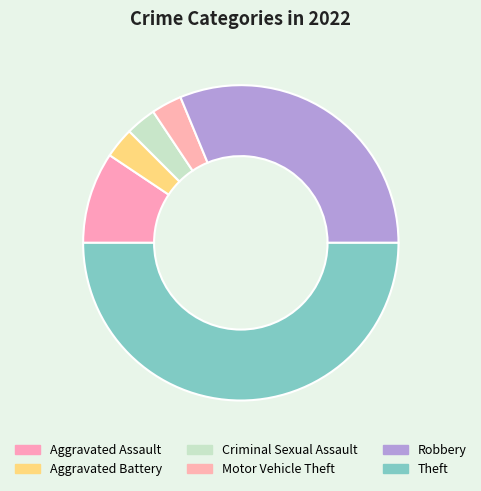

What percentage is the Aggravated Assault slice, to the nearest percent?

9%